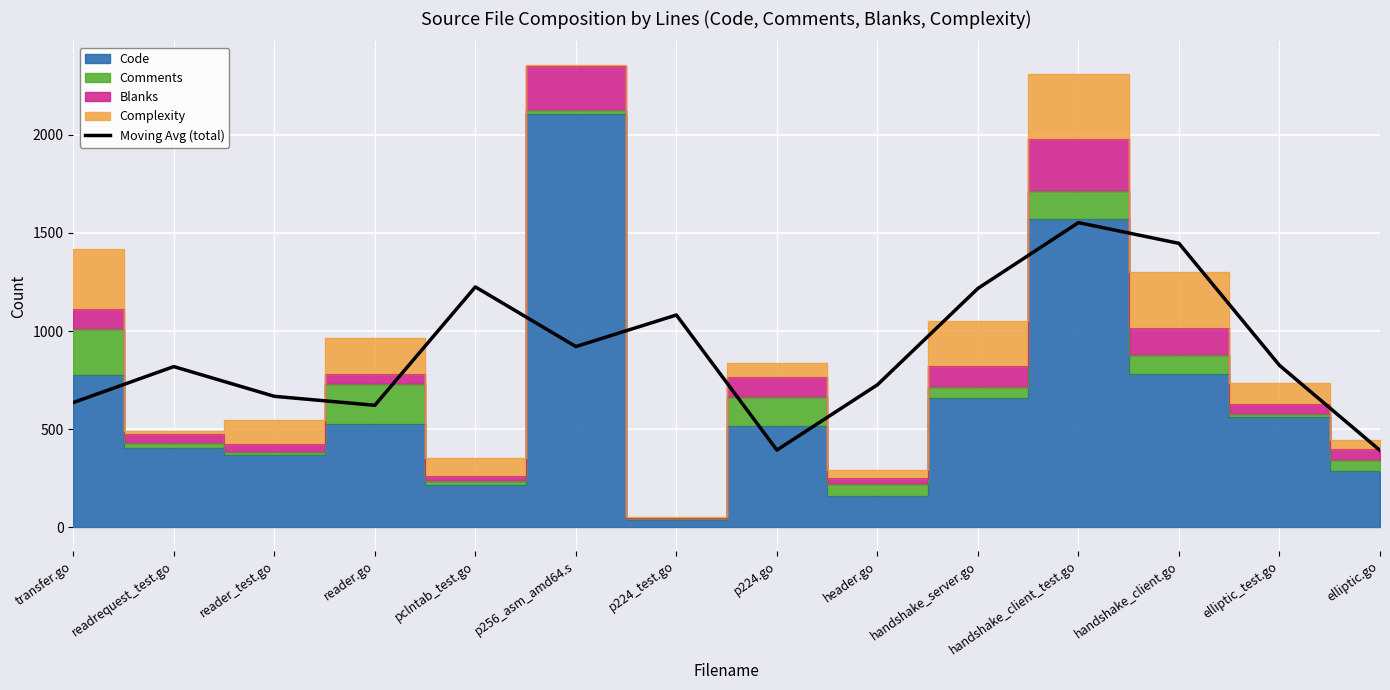

What value does the Moving Avg (total) series have at reader_test.go?

667.7